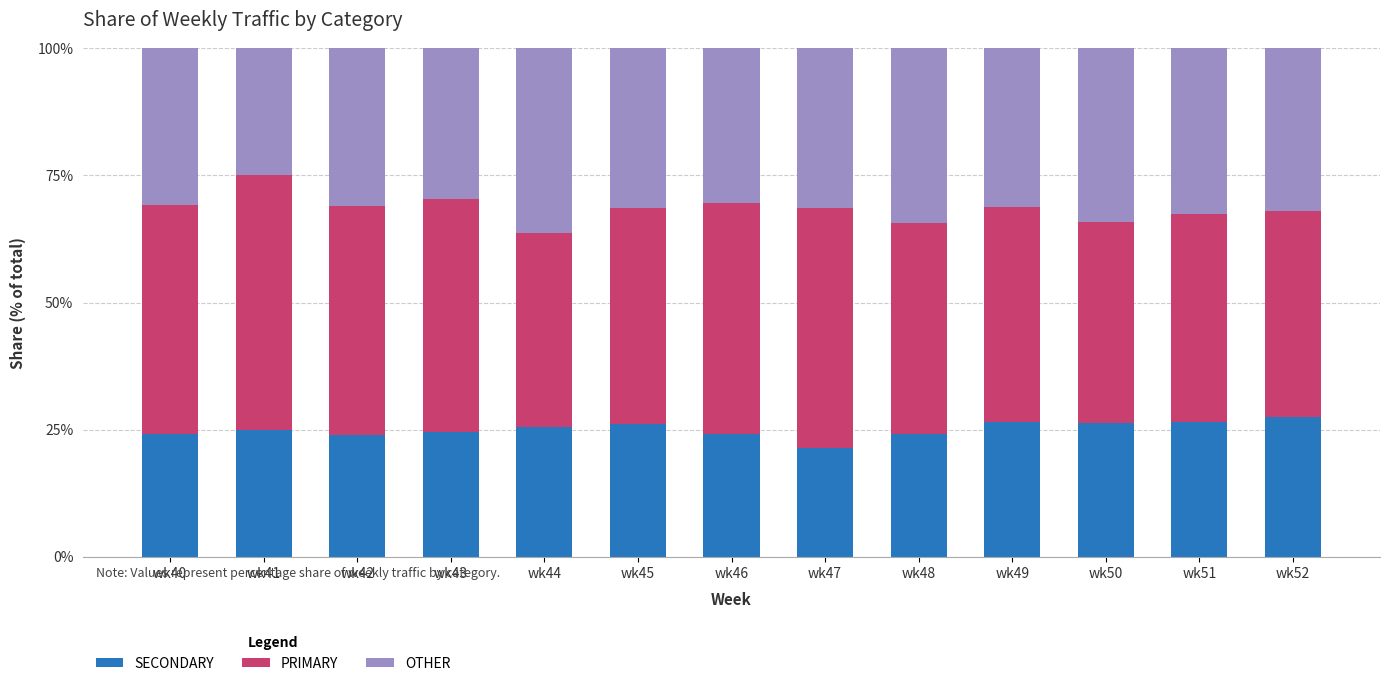

What is the difference between the maximum and minimum values in the SECONDARY series?

6.1